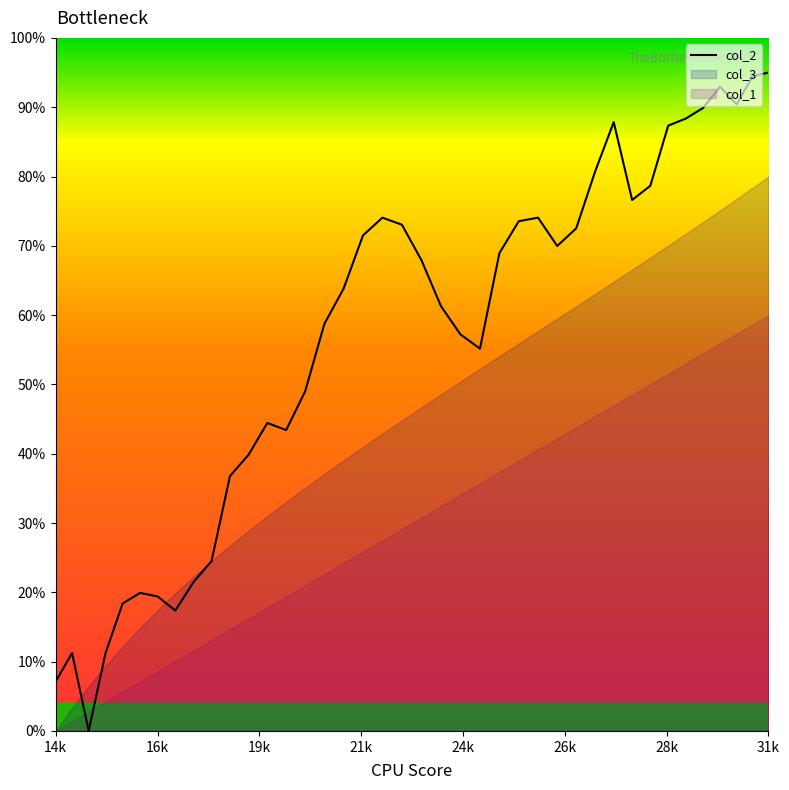

What is the maximum value shown in the chart?

95.0